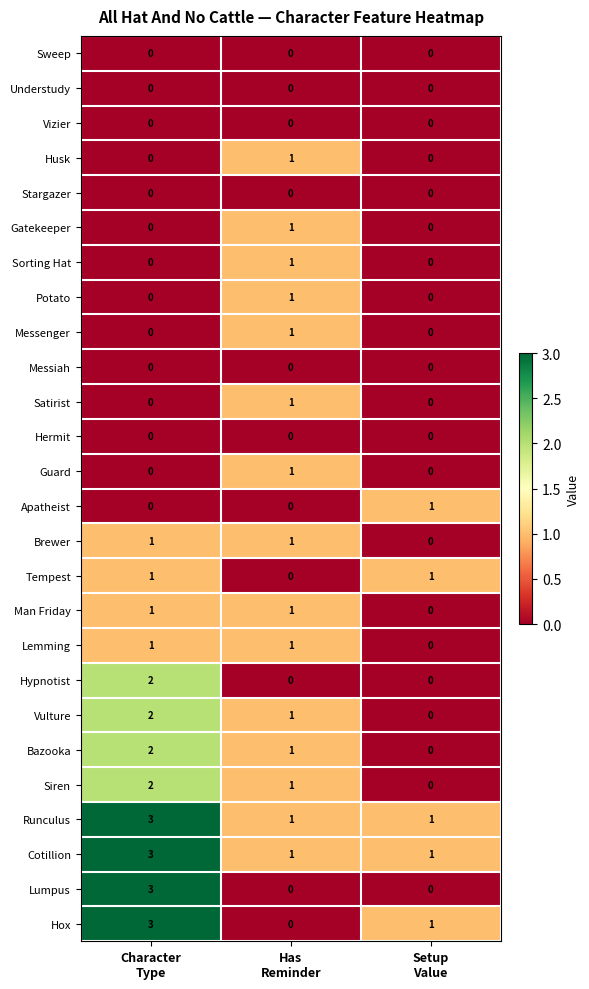

What is the sum of all Siren values?

3